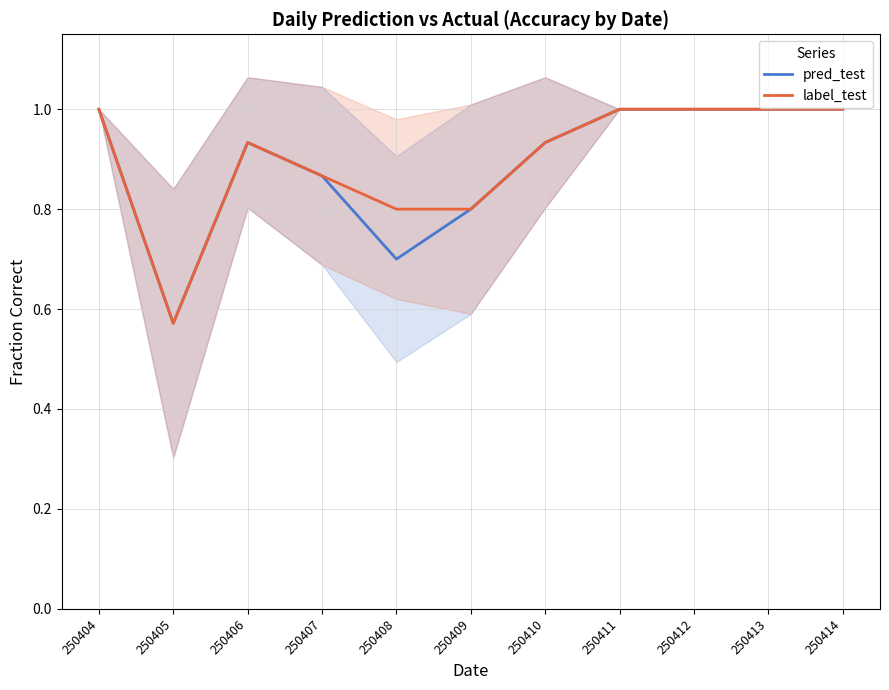

What are all the series names shown in the legend?

pred_test, label_test